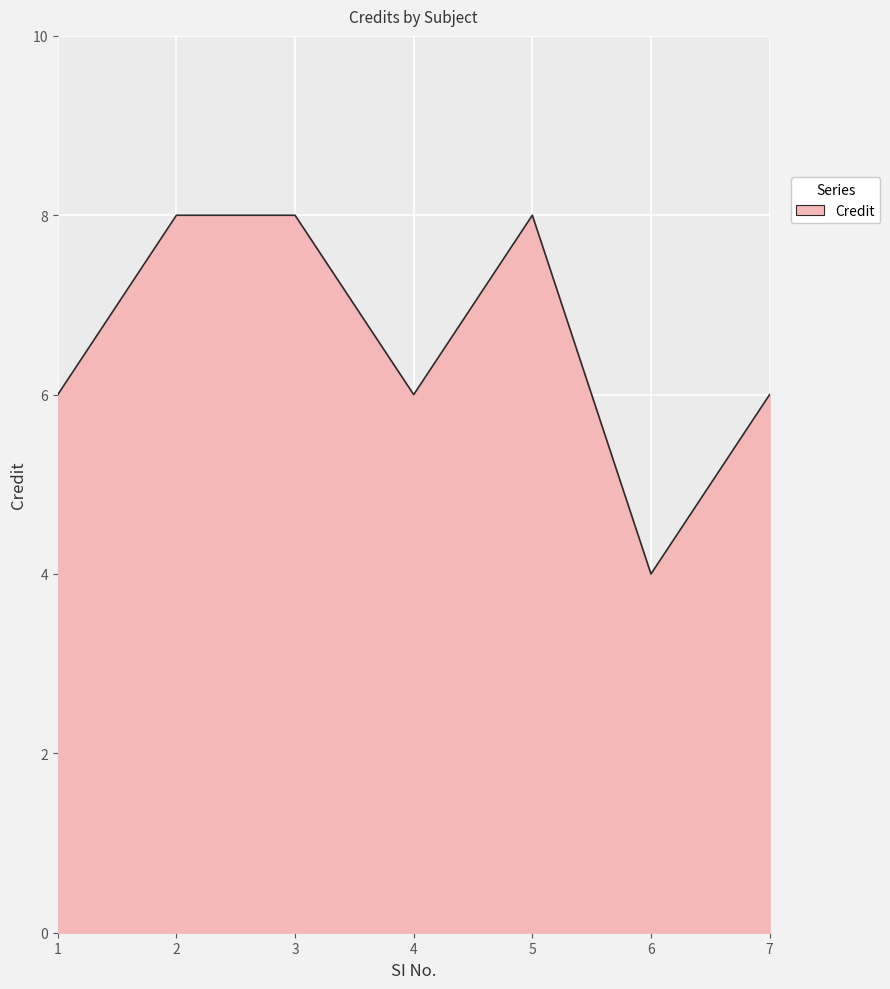

How many values are between 6 and 8?

6